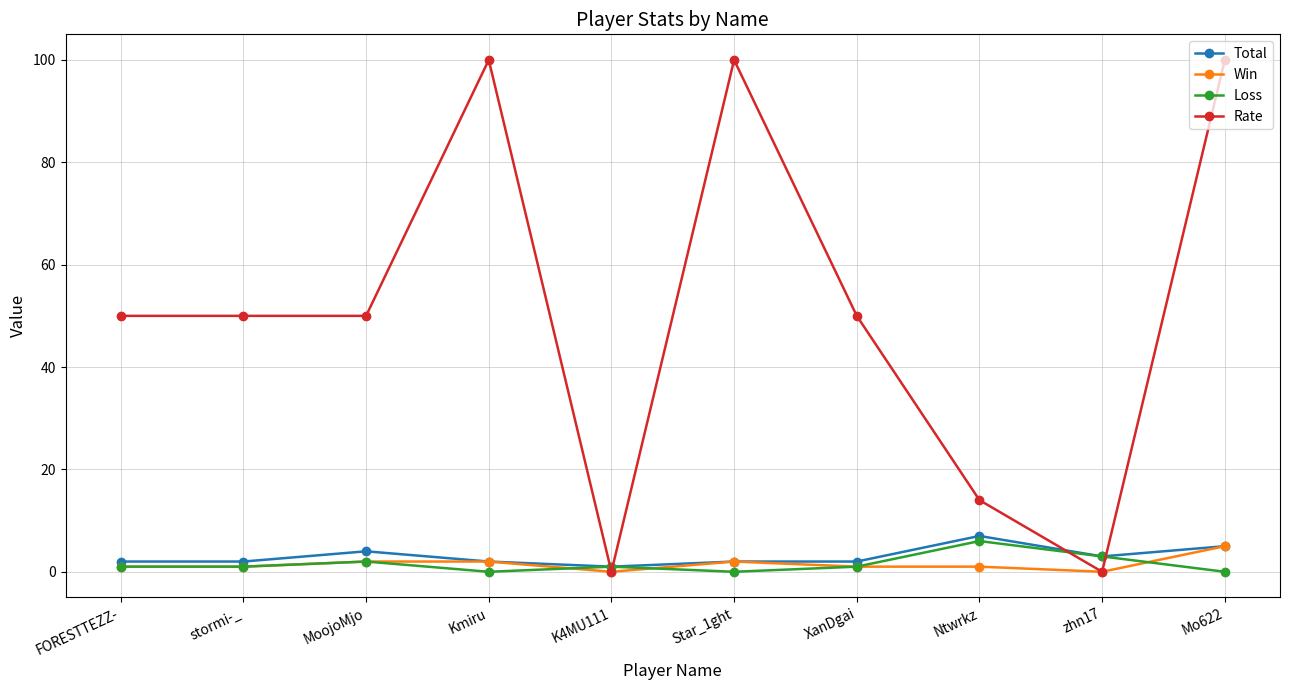

Reading left to right, extract all data points from this chart.

Total: 2	2	4	2	1	2	2	7	3	5
Win: 1	1	2	2	0	2	1	1	0	5
Loss: 1	1	2	0	1	0	1	6	3	0
Rate: 50	50	50	100	0	100	50	14	0	100